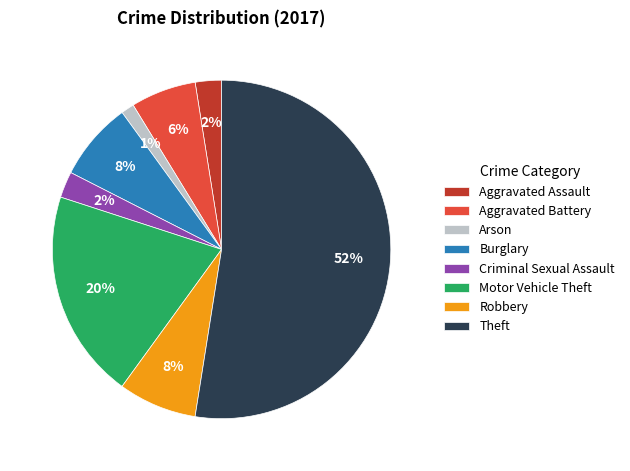

To the nearest percent, what is the average slice percentage?

12%